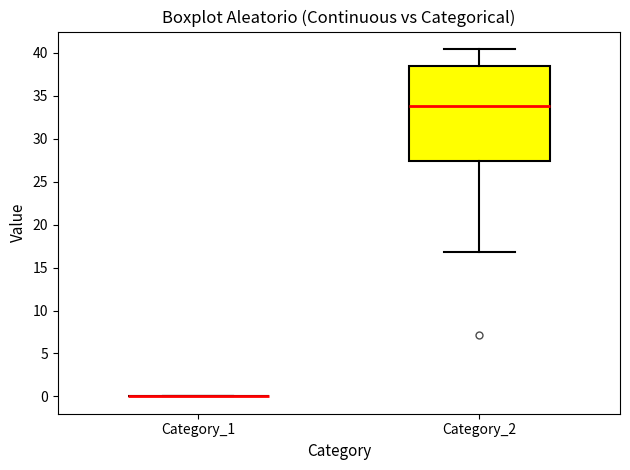

Which box is the tallest, from its lower edge to its upper edge?

Category_2